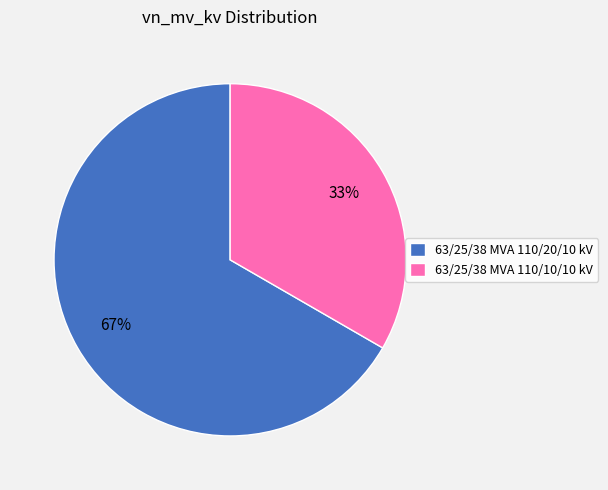

How many slices are in this pie chart?

2